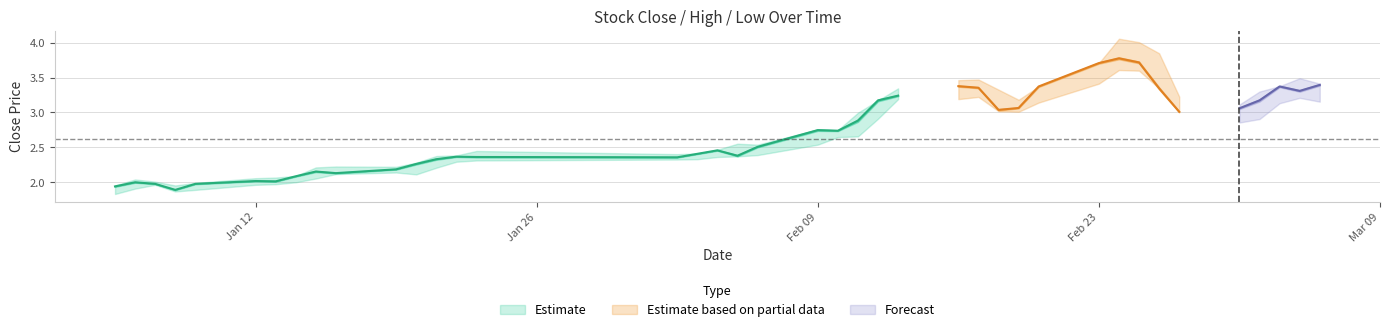

True or false: close and high intersect in this chart.

False